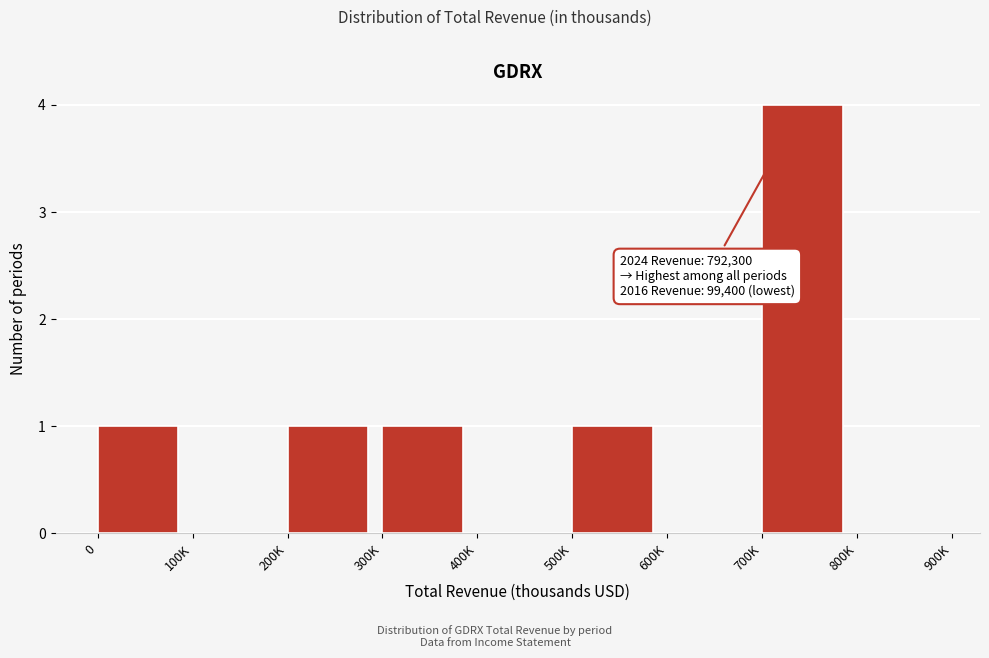

Reading left to right, what are all the values shown in this chart?

0=1	100K=0	200K=1	300K=1	400K=0	500K=1	600K=0	700K=4	800K=0